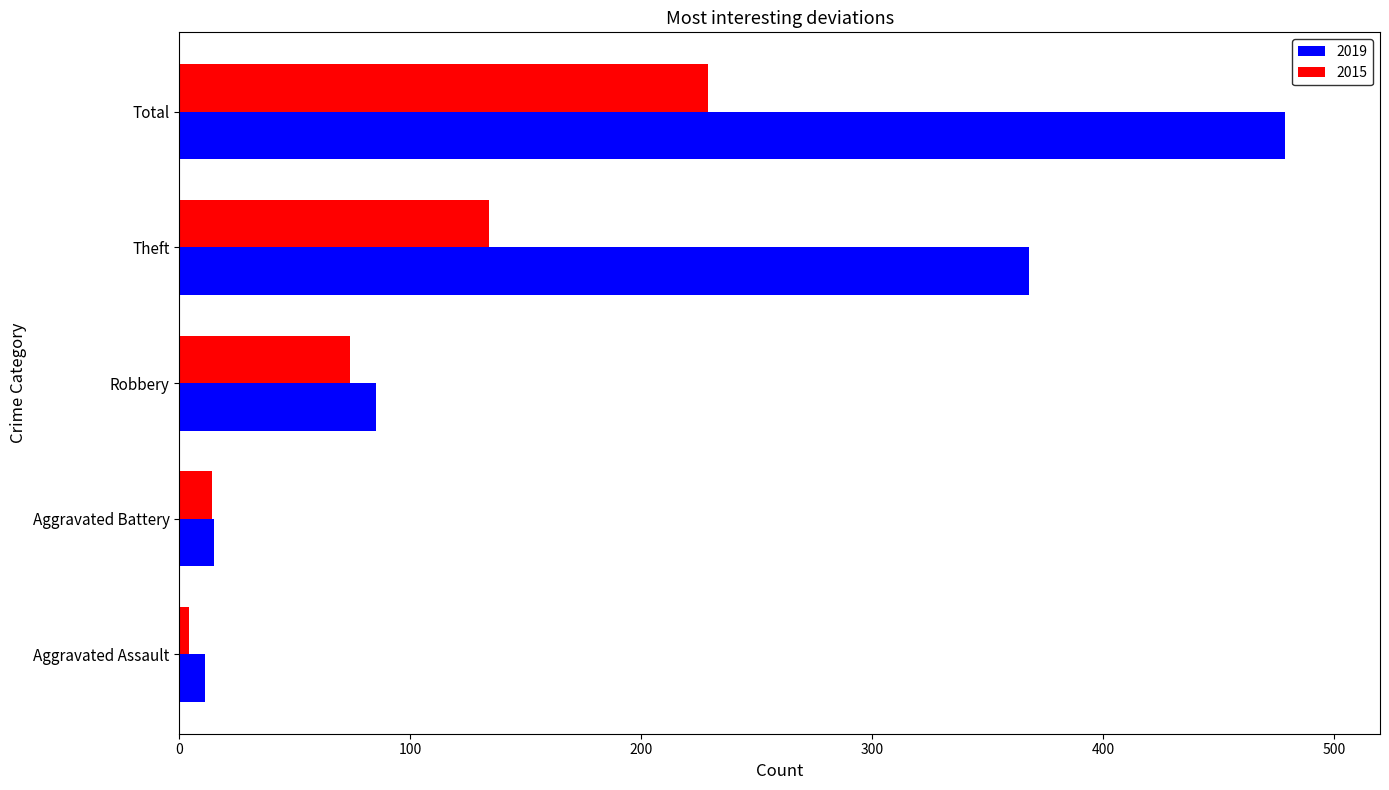

What is the sum of the 2019 values at Aggravated Battery and Theft?

383